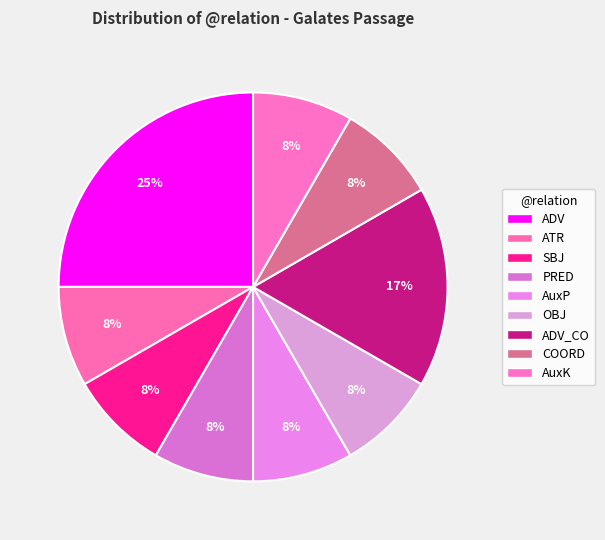

Which has a higher value, PRED or AuxP?

PRED